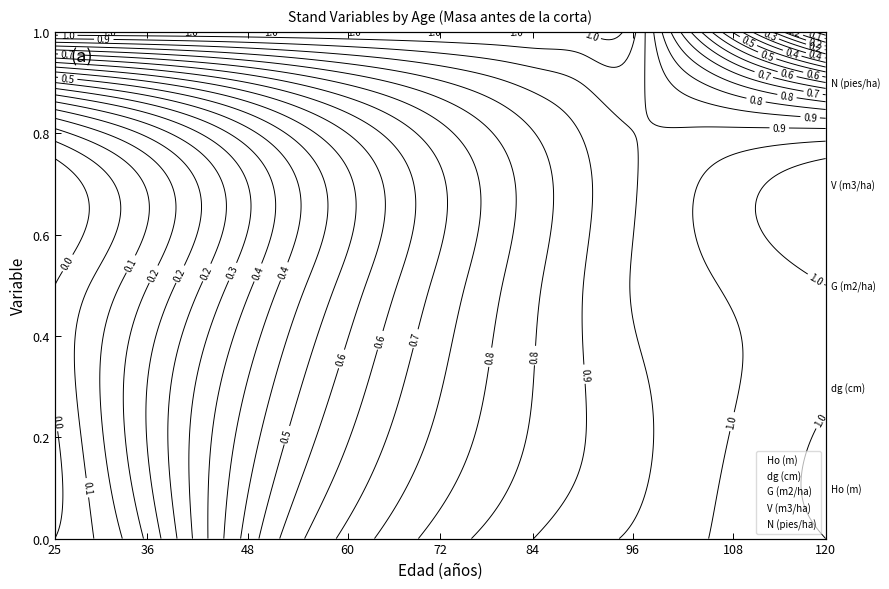

What is the average value of the dg (cm) series?

0.3